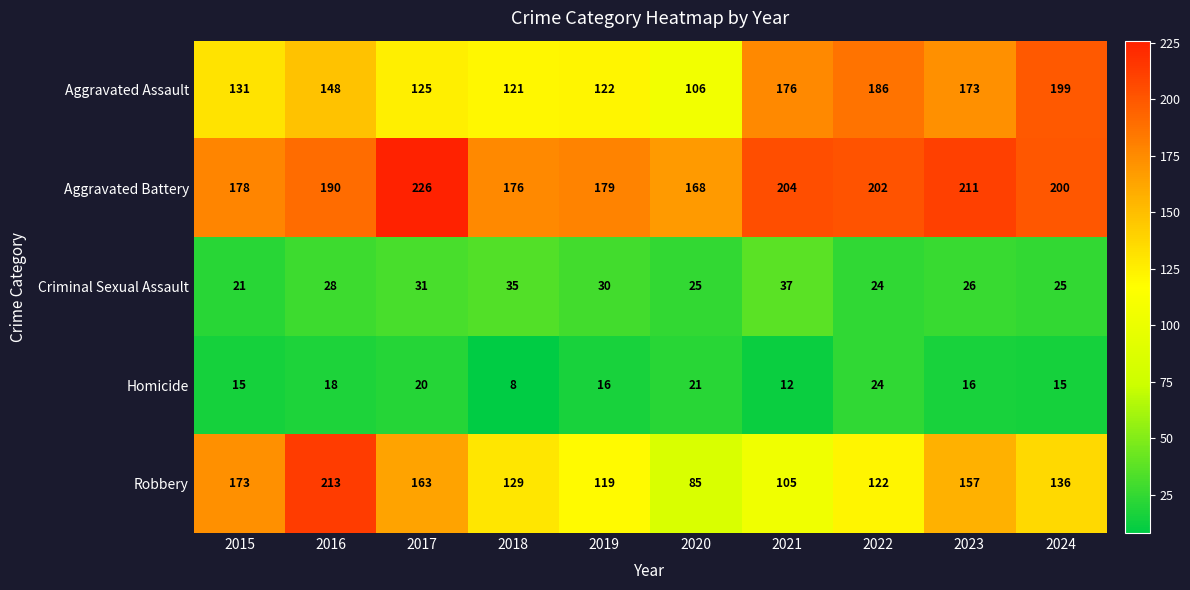

What is the total value across all series at 2015?

518